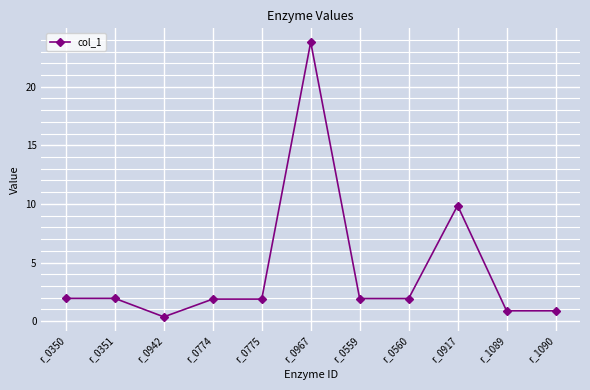

What is the approximate value at r_0559?

1.9